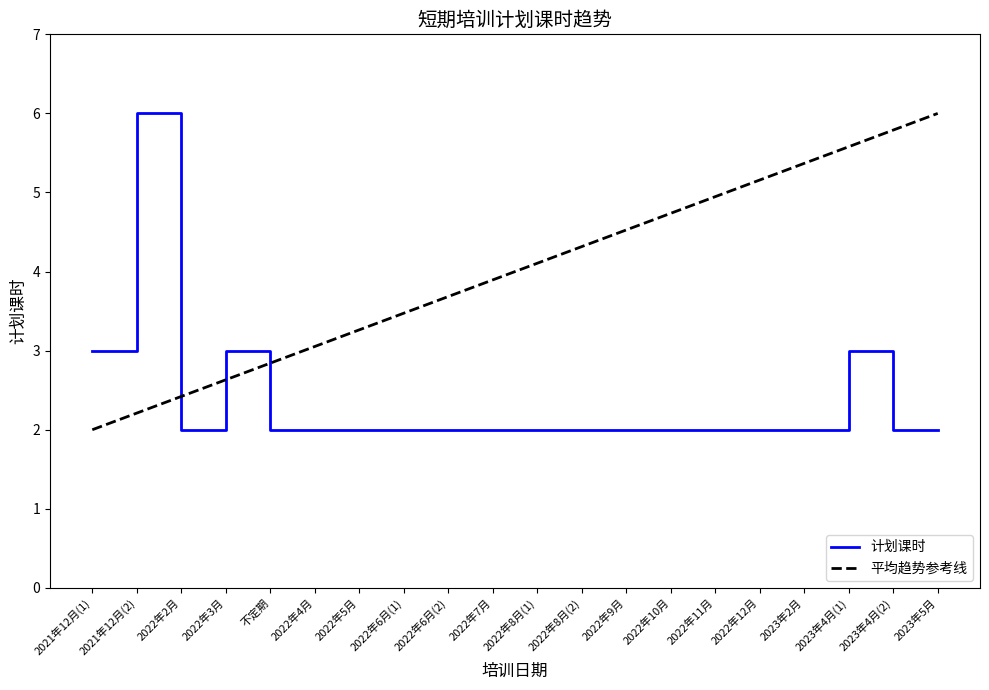

What position from the right is 2022年4月?

15